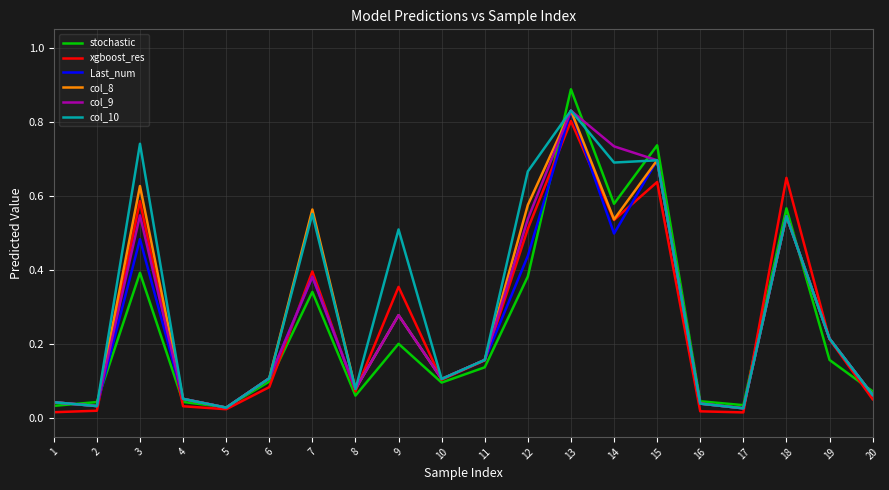

How many categories are shown in the chart?

20